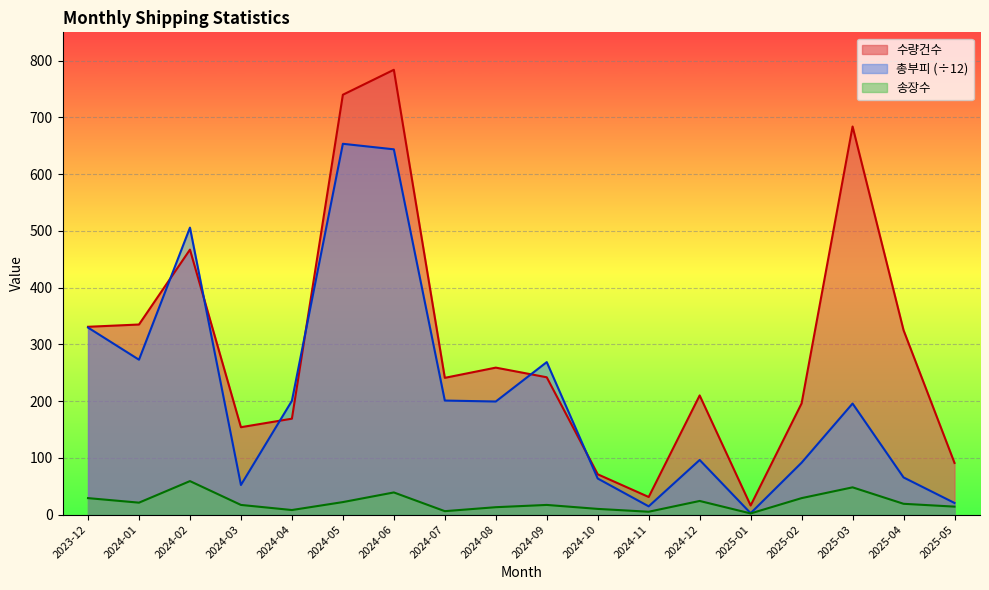

In 송장수, how many points are higher than both neighbors (excluding endpoints)?

5